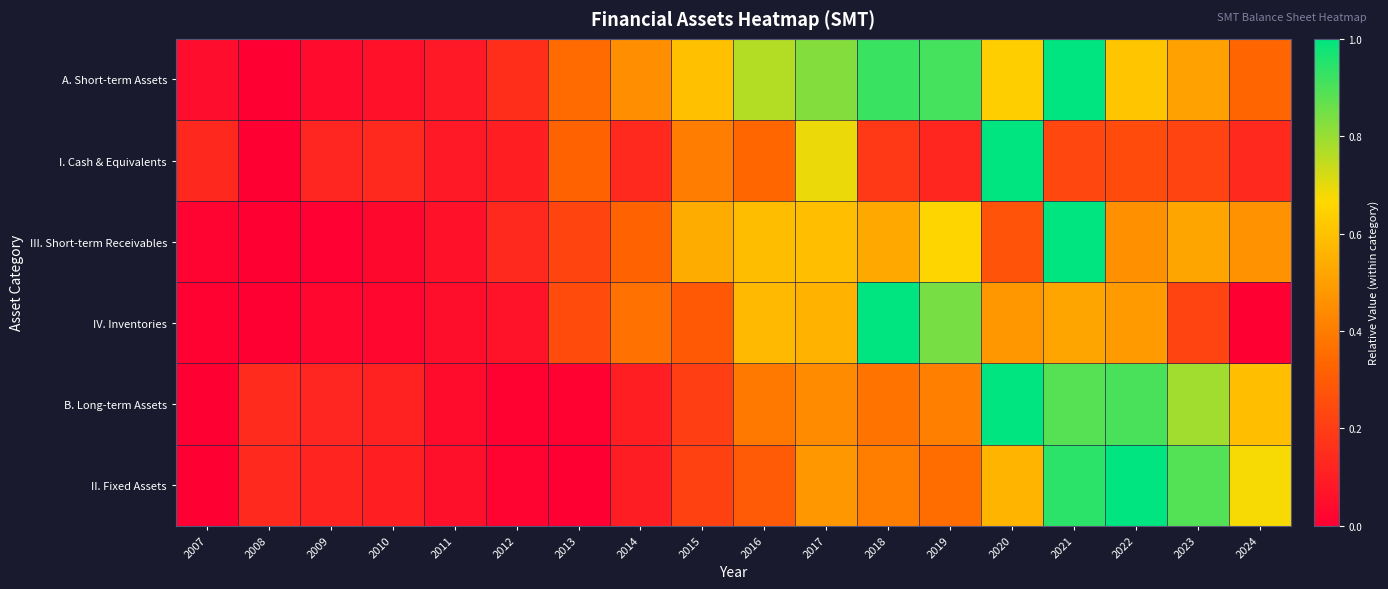

Reading right to left, extract all data points from this chart.

A. Short-term Assets: 2024=0.3	2023=0.5	2022=0.6	2021=1.0	2020=0.6	2019=0.9	2018=0.9	2017=0.8	2016=0.8	2015=0.6	2014=0.5	2013=0.4	2012=0.2	2011=0.1	2010=0.1	2009=0.0	2008=0.0	2007=0.0
I. Cash & Equivalents: 2024=0.1	2023=0.2	2022=0.2	2021=0.2	2020=1.0	2019=0.1	2018=0.2	2017=0.7	2016=0.3	2015=0.4	2014=0.1	2013=0.3	2012=0.1	2011=0.1	2010=0.1	2009=0.1	2008=0.0	2007=0.1
III. Short-term Receivables: 2024=0.5	2023=0.5	2022=0.5	2021=1.0	2020=0.3	2019=0.7	2018=0.5	2017=0.6	2016=0.6	2015=0.5	2014=0.3	2013=0.2	2012=0.1	2011=0.1	2010=0.0	2009=0.0	2008=0.0	2007=0.0
IV. Inventories: 2024=0.0	2023=0.2	2022=0.5	2021=0.5	2020=0.5	2019=0.8	2018=1.0	2017=0.6	2016=0.6	2015=0.3	2014=0.4	2013=0.2	2012=0.1	2011=0.0	2010=0.0	2009=0.0	2008=0.0	2007=0.0
B. Long-term Assets: 2024=0.6	2023=0.8	2022=0.9	2021=0.9	2020=1.0	2019=0.4	2018=0.4	2017=0.4	2016=0.4	2015=0.2	2014=0.1	2013=0.0	2012=0.0	2011=0.0	2010=0.1	2009=0.1	2008=0.1	2007=0.0
II. Fixed Assets: 2024=0.7	2023=0.9	2022=1.0	2021=0.9	2020=0.6	2019=0.4	2018=0.4	2017=0.5	2016=0.3	2015=0.2	2014=0.1	2013=0.0	2012=0.0	2011=0.1	2010=0.1	2009=0.1	2008=0.1	2007=0.0